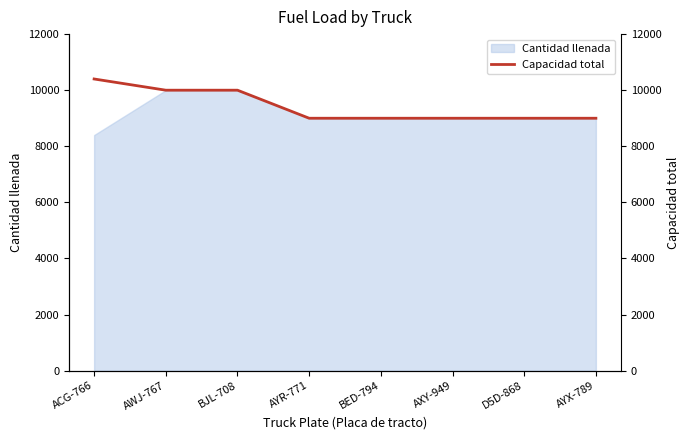

At which label is the value closest to 9700?

AWJ-767